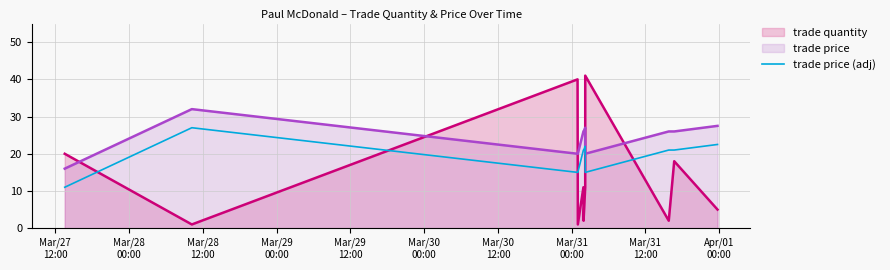

Rank the series by their average value, from lowest to highest.

trade quantity, trade price (adj), trade price